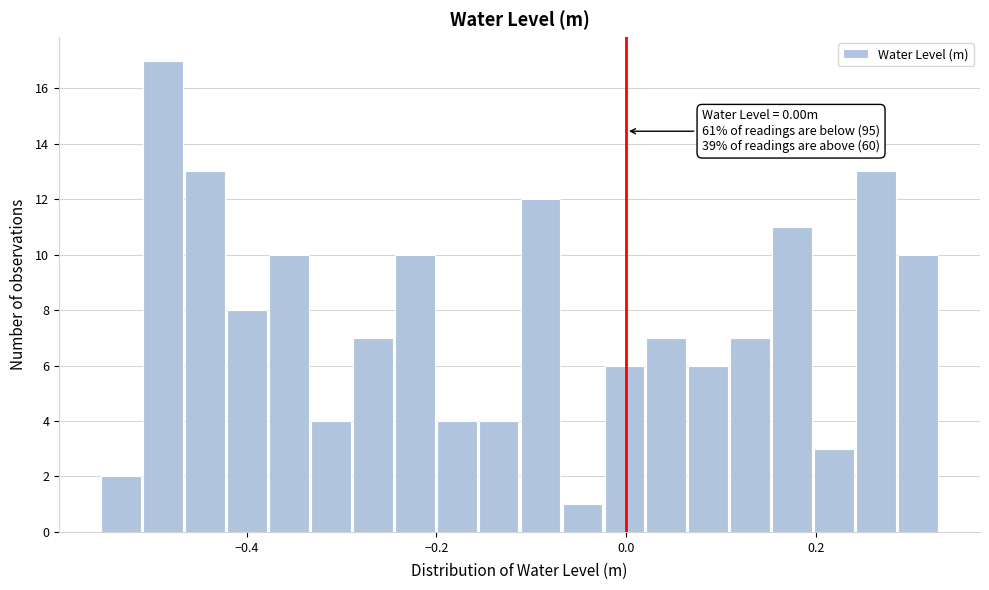

Read against the x-axis, roughly where is the centre of the tallest bar?

-0.48